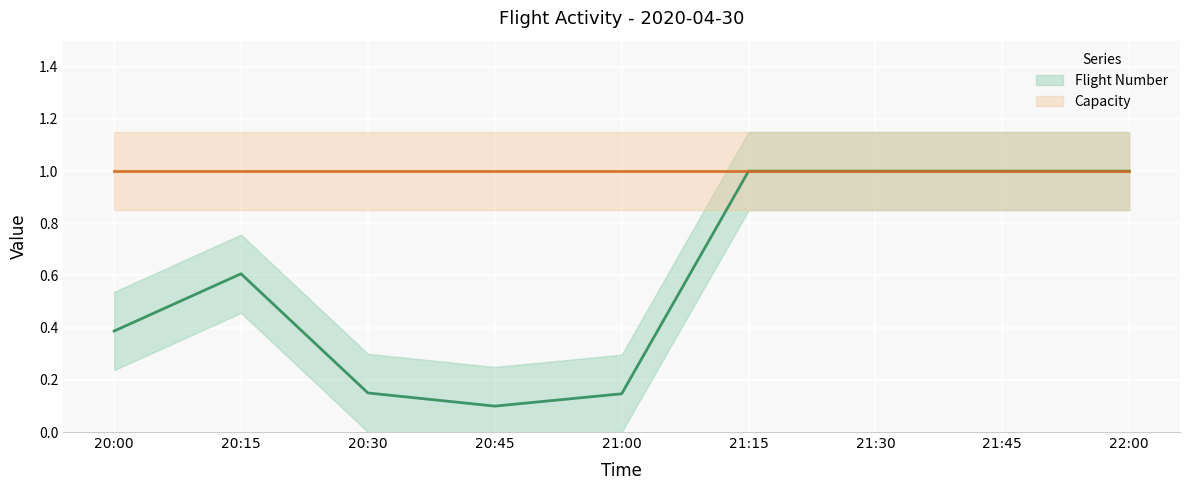

What are all the series names shown in the legend?

Flight Number (line), Capacity (line)